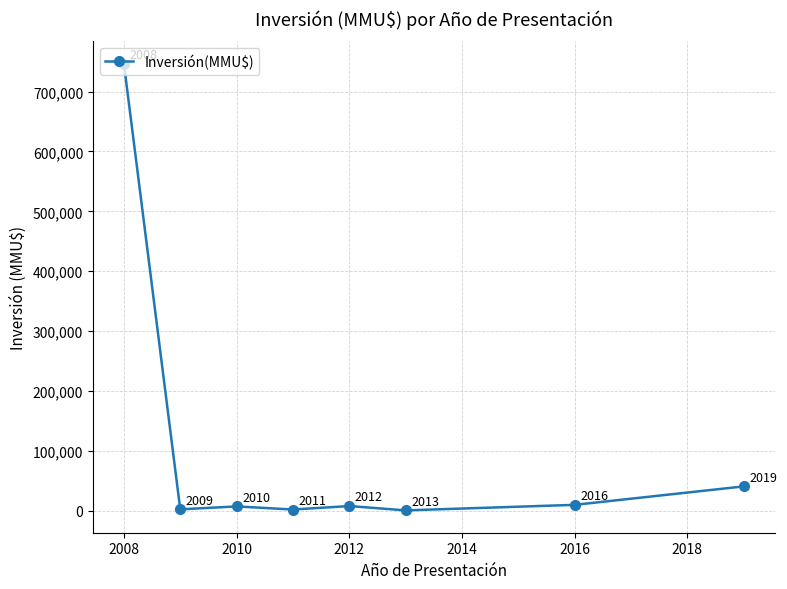

What is the sum of all values?

818252